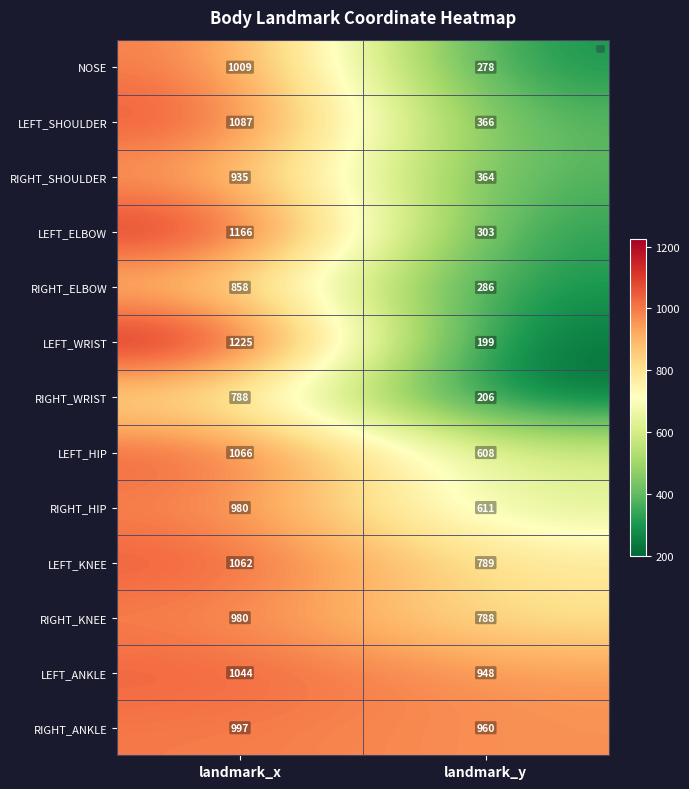

What is the sum of all RIGHT_WRIST values?

994